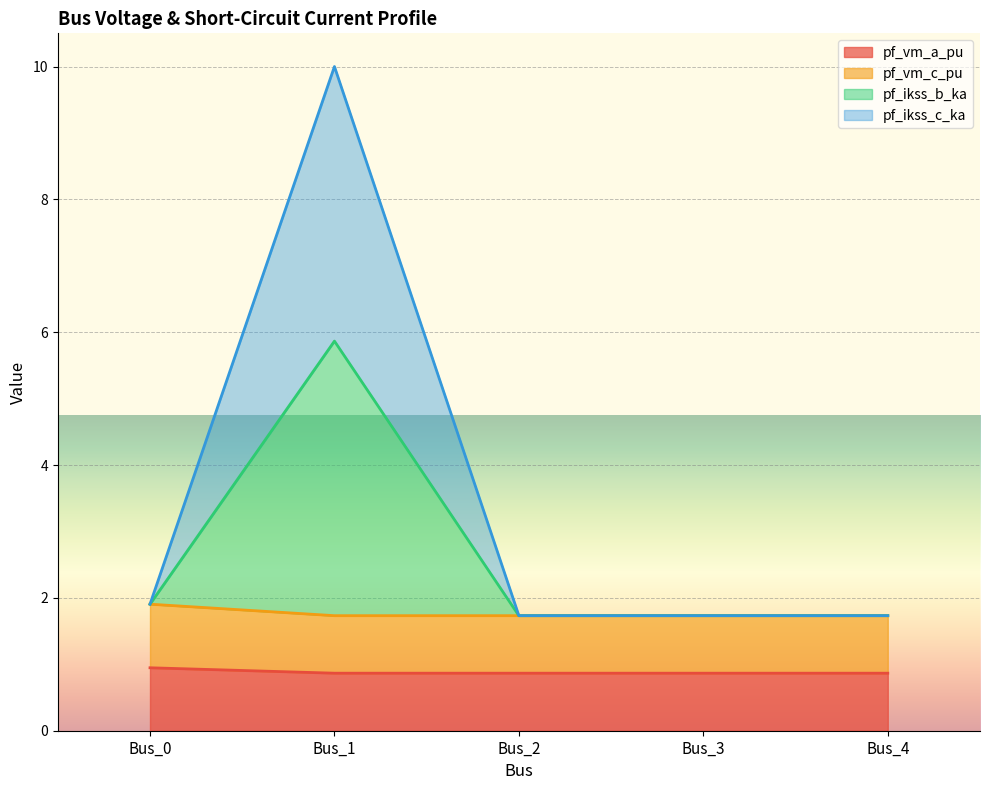

How many interior local peaks does the pf_ikss_c_ka series have?

1